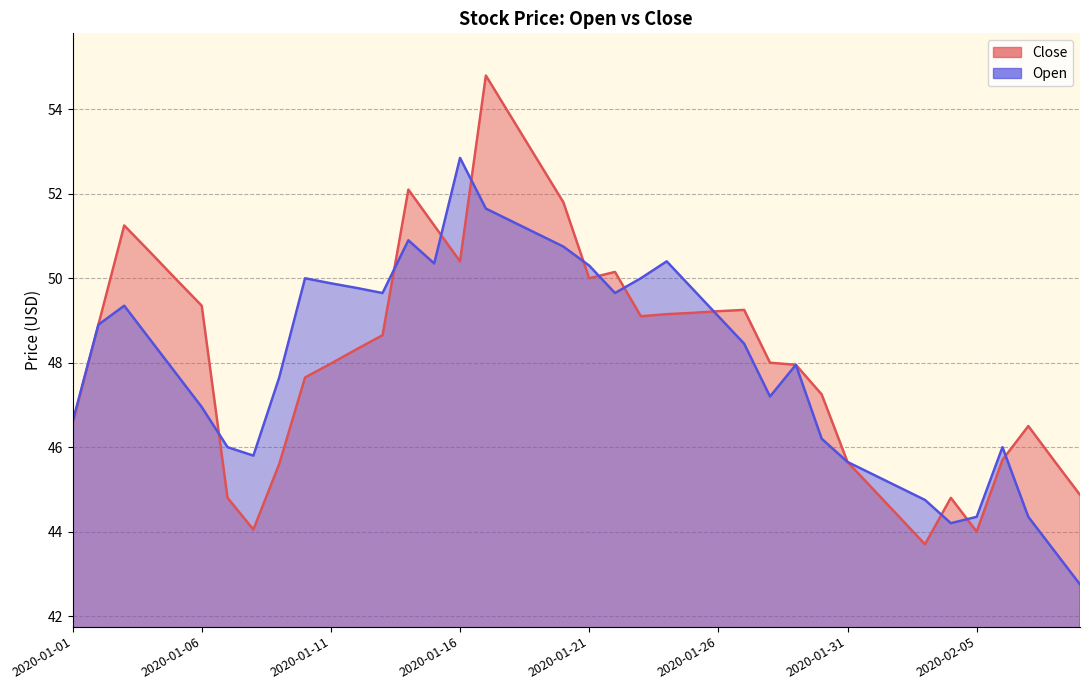

At how many categories does at least one series exceed 45?

36